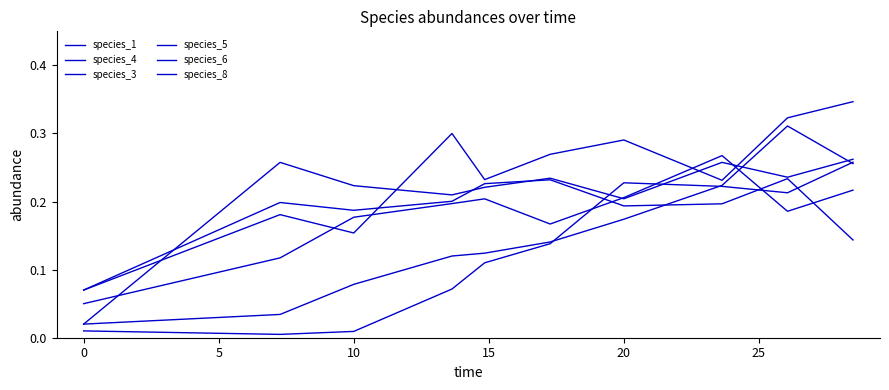

What is the value of the species_6 point at the 8th from the left?

0.2